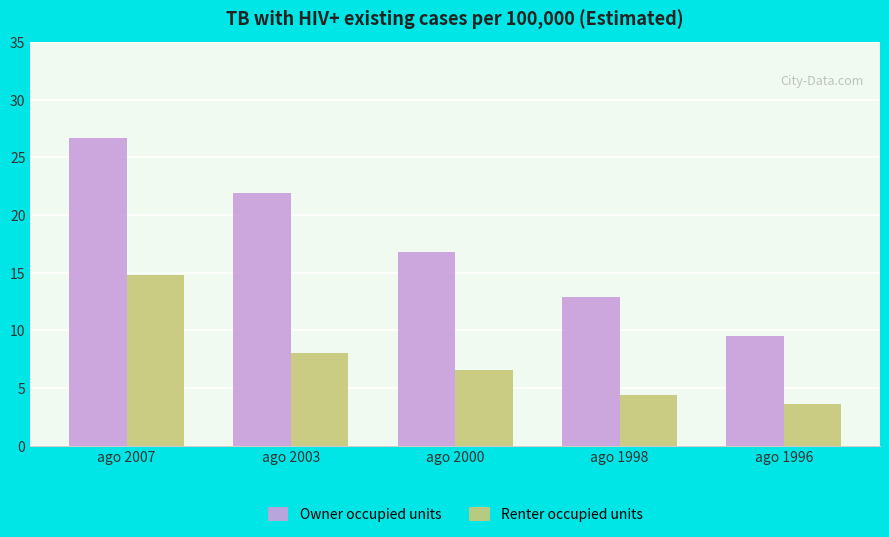

How many data points in Renter occupied units are less than 6?

2